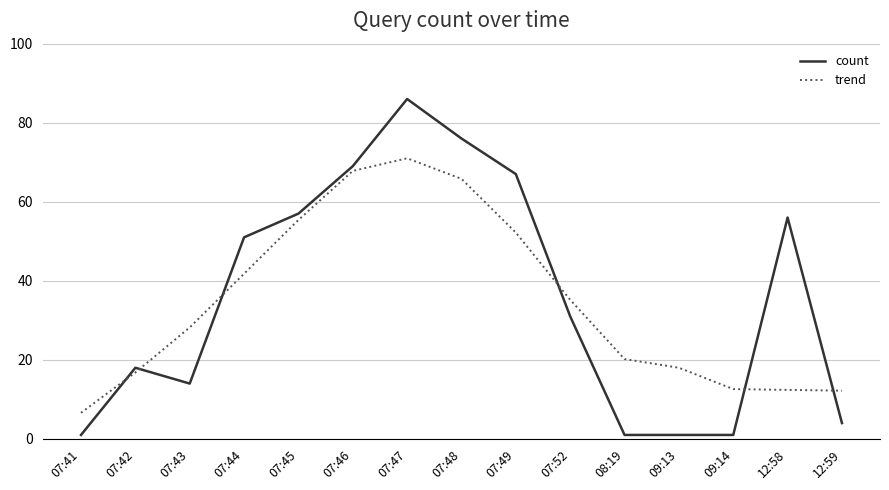

List the series in order of their overall mean, lowest first.

trend, count